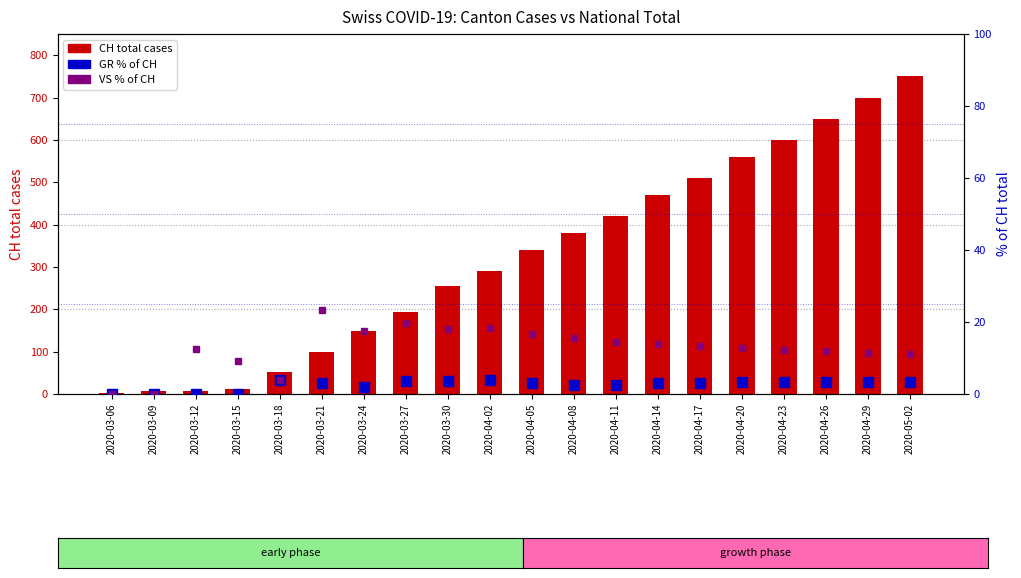

Does the chart contain stacked bars?

No